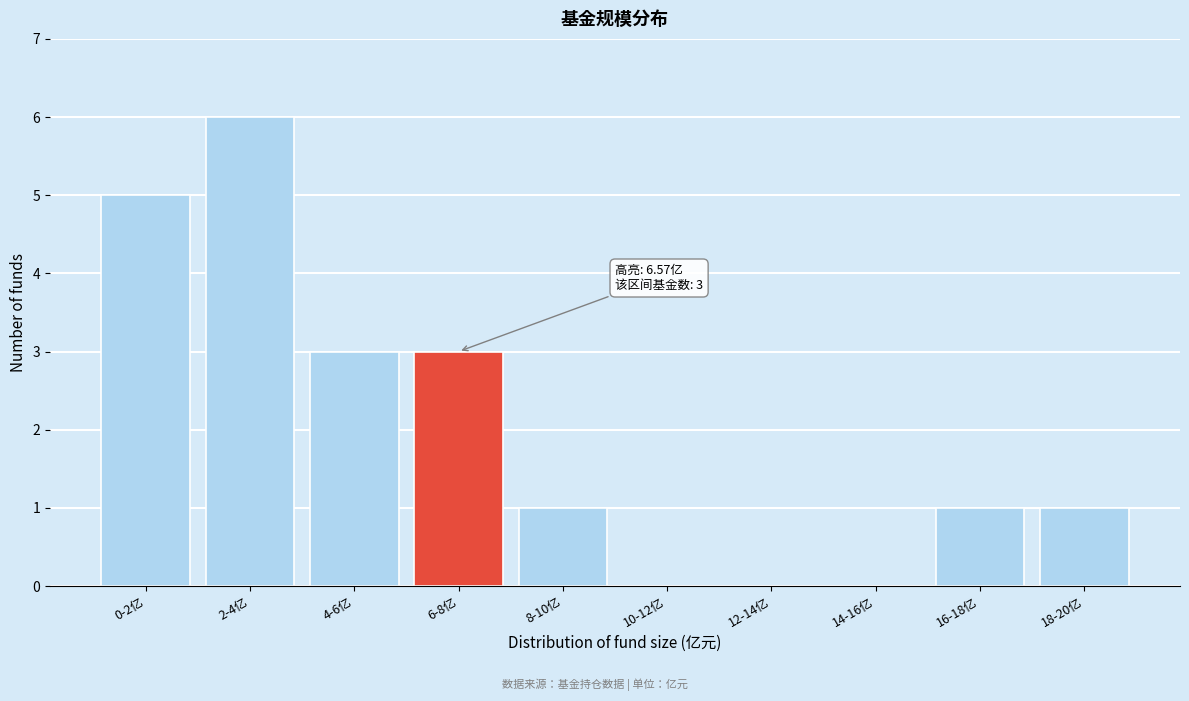

Reading left to right, list all the values displayed in this chart.

0-2亿=5	2-4亿=6	4-6亿=3	6-8亿=3	8-10亿=1	10-12亿=0	12-14亿=0	14-16亿=0	16-18亿=1	18-20亿=1